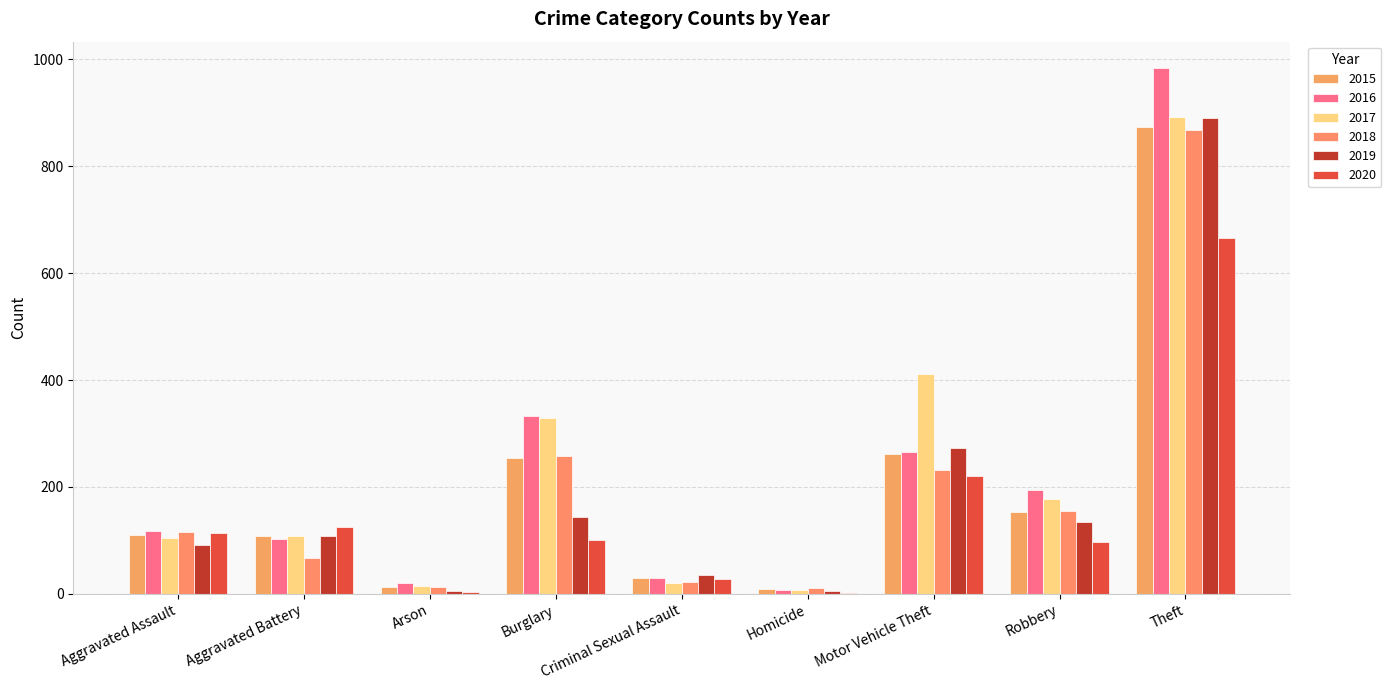

What are all the series names shown in the legend?

2015, 2016, 2017, 2018, 2019, 2020